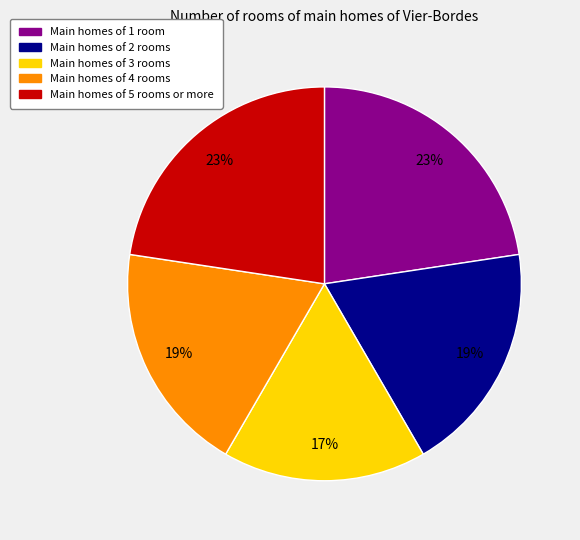

To the nearest percent, what is the difference between the largest and smallest slice percentages?

6%